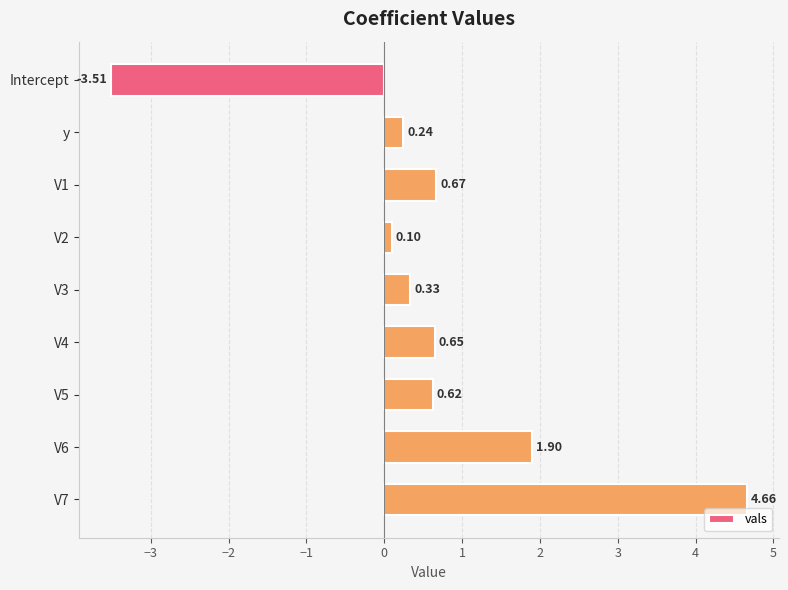

Between V6 and V2, which is larger?

V6